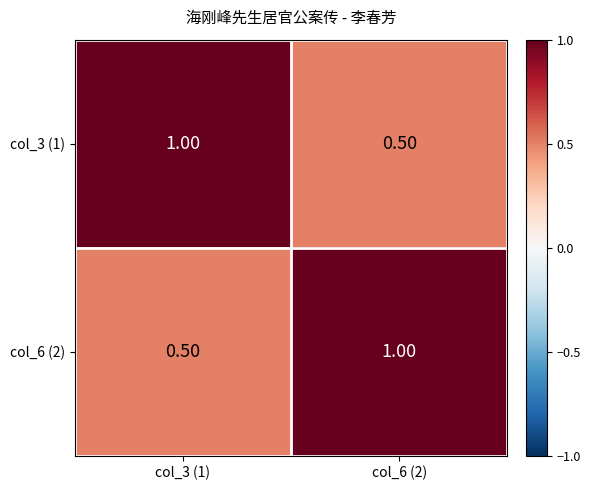

What is the difference between the col_3 (1) values at col_6 (2) and col_3 (1)?

0.5